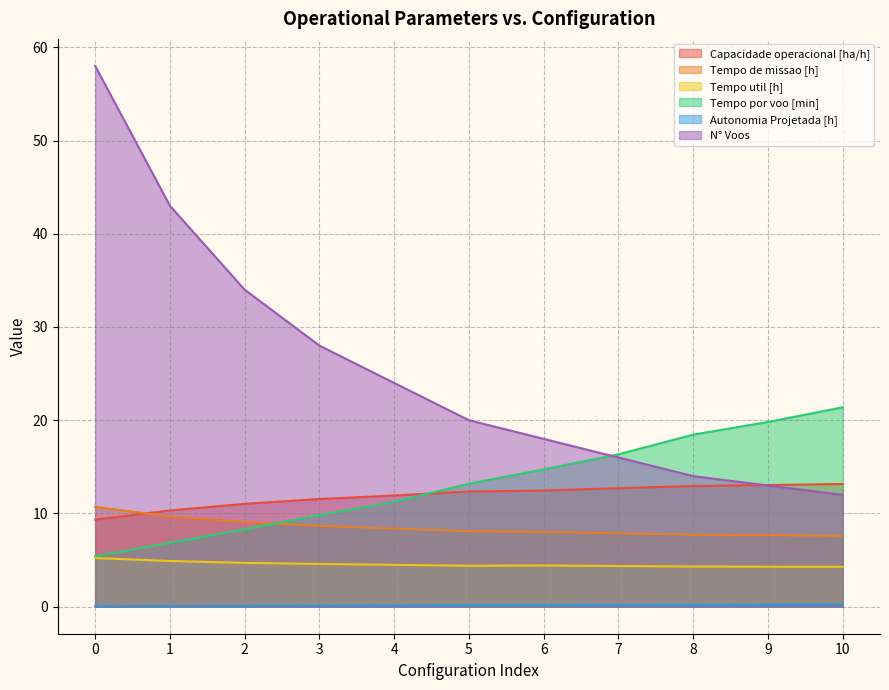

What is the value of the N° Voos point at the 7th from the left?

18.0